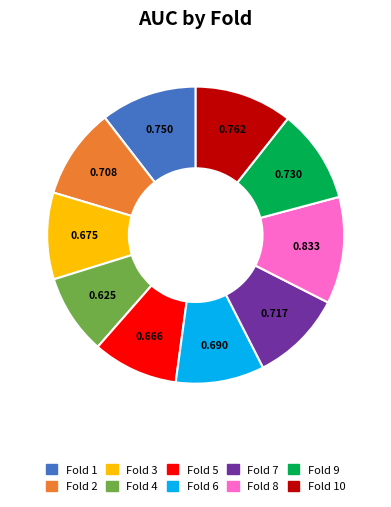

Which slice is the largest?

Fold 8